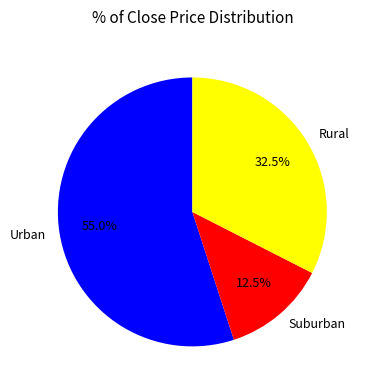

What is the majority slice?

Urban